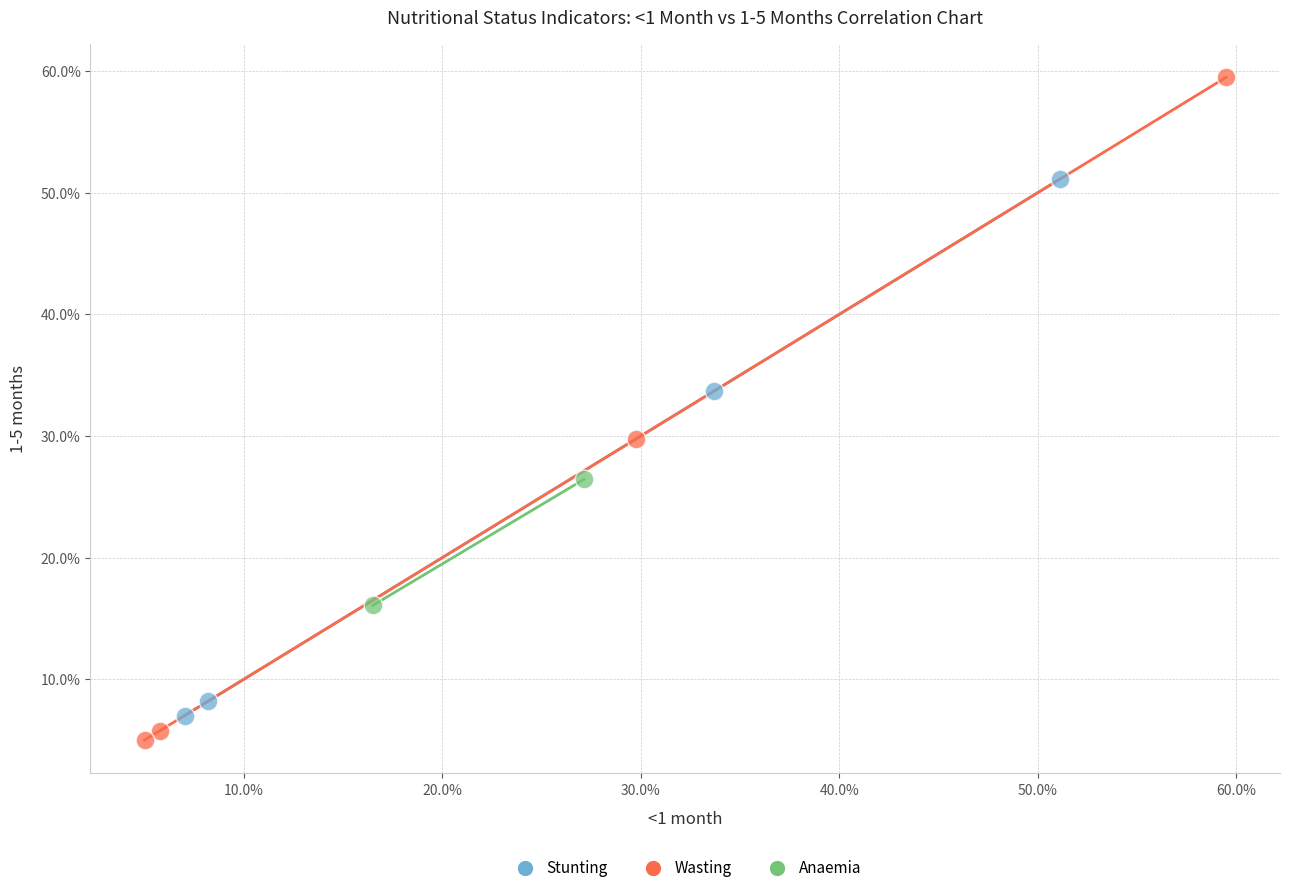

Which series has the largest Y range (max minus min)?

Wasting